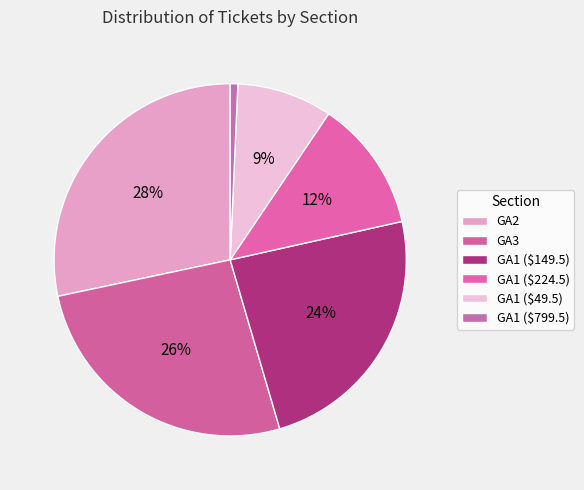

Which category has the smallest portion of the pie?

GA1 ($799.5)